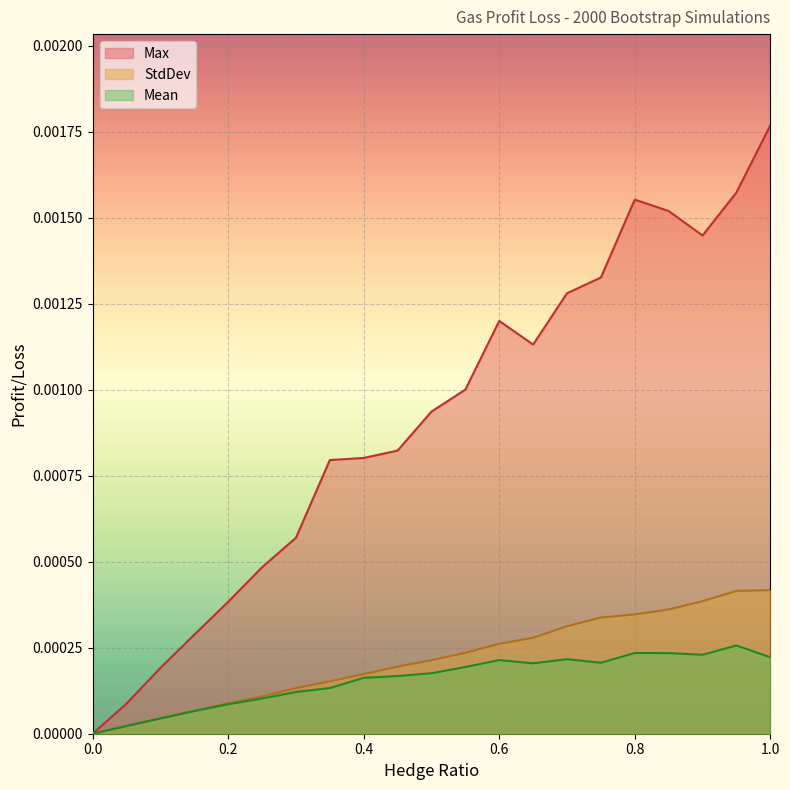

What are all the series names shown in the legend?

Max, StdDev, Mean